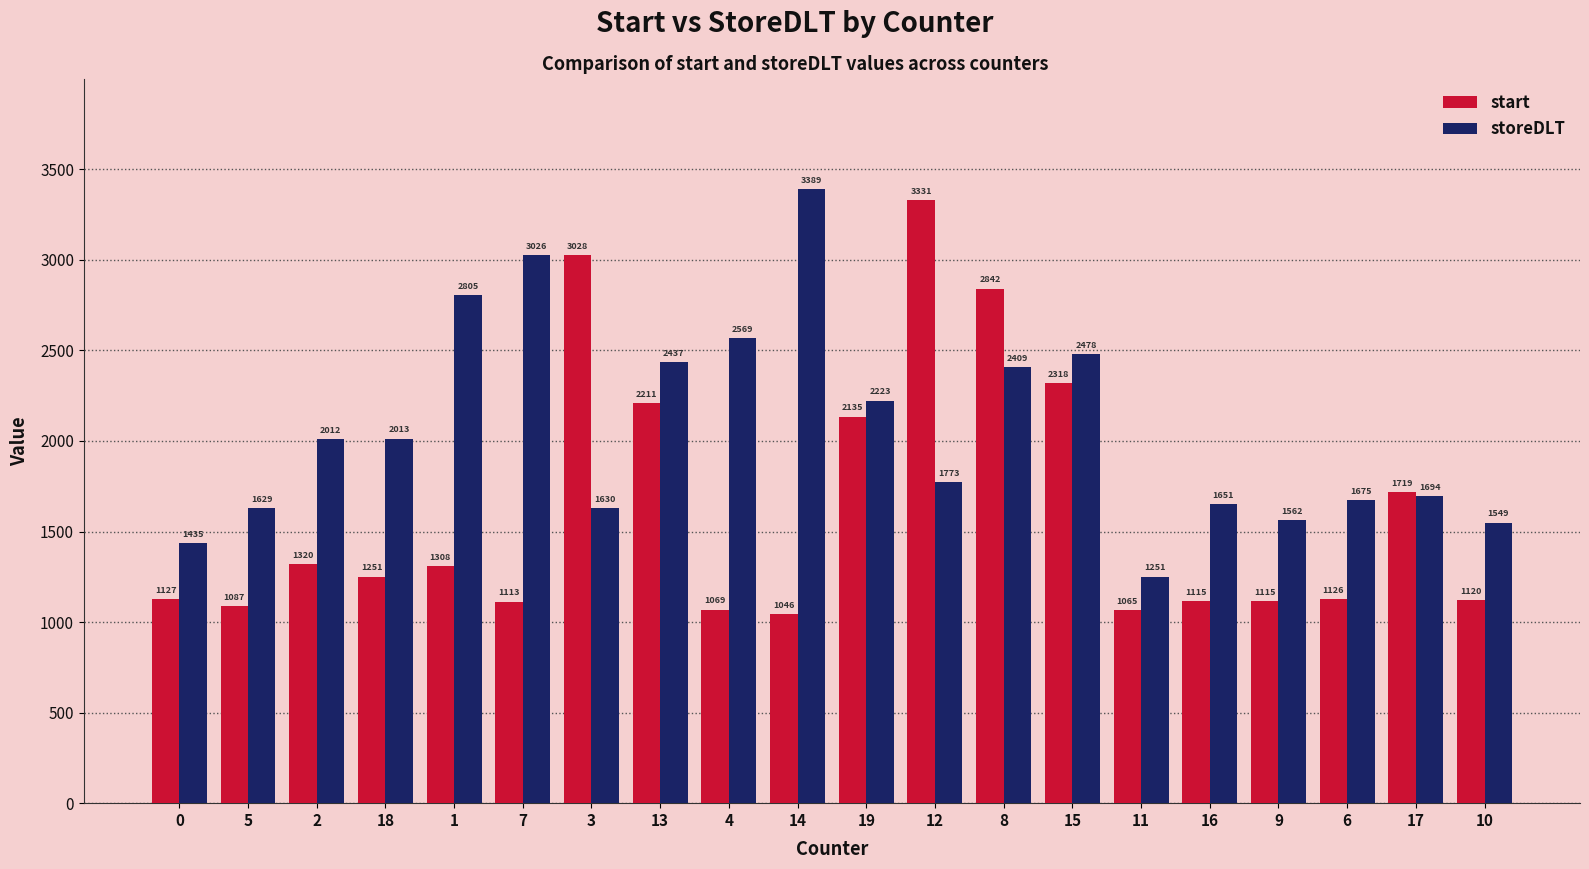

What is the highest value of the storeDLT series?

3389